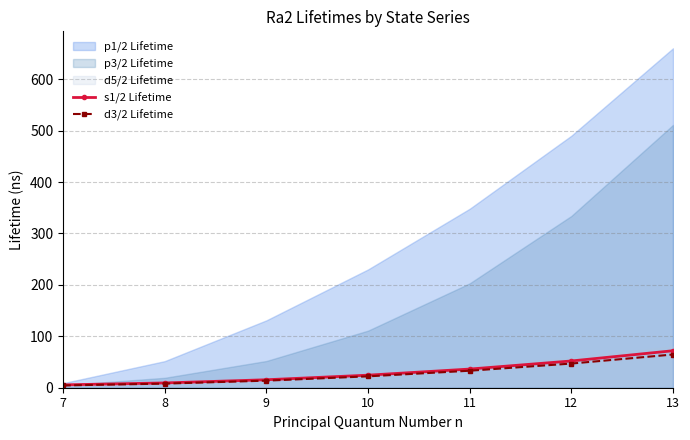

Is the value of d3/2 Lifetime at 12 greater than the value of s1/2 Lifetime at 9?

Yes